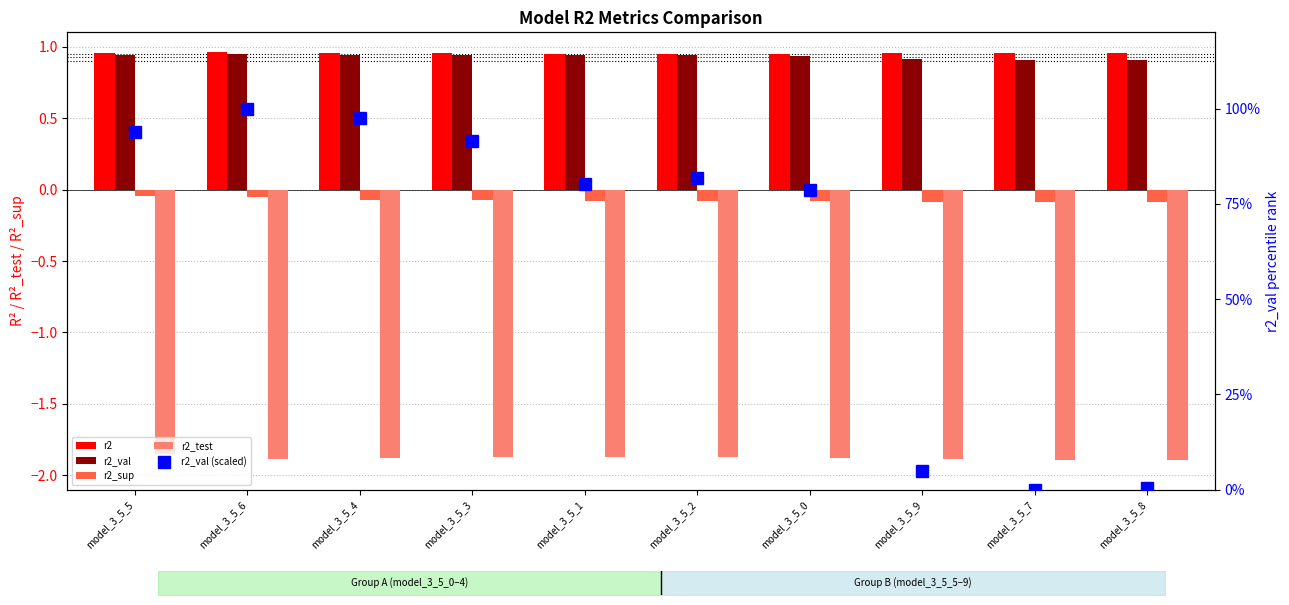

Rank the series at model_3_5_2 from highest to lowest value.

r2_val (scaled), r2, r2_val, r2_sup, r2_test